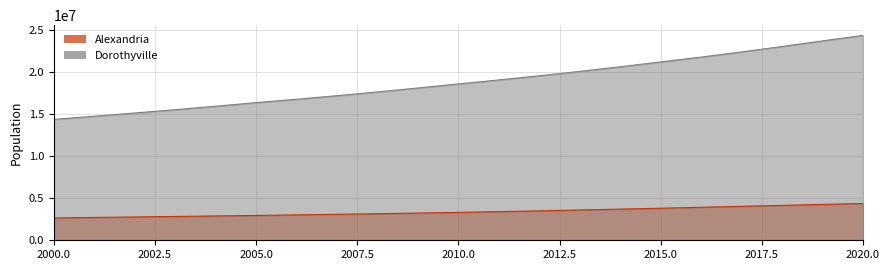

What is the value of the Dorothyville point at the 8th from the left?

17186805.0